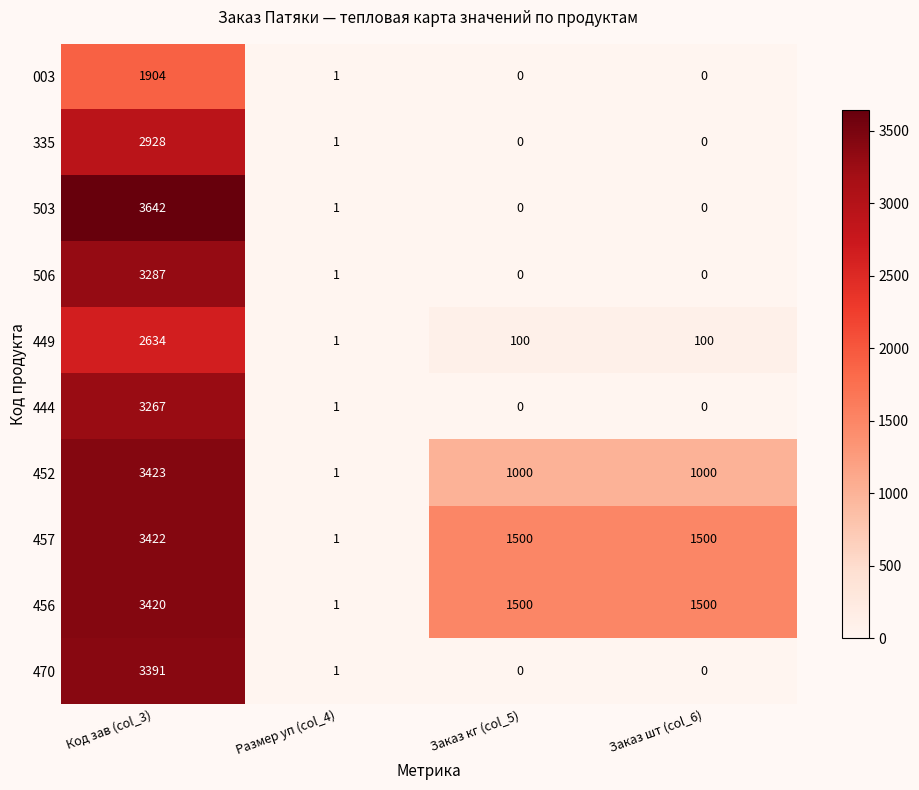

What is the sum of all 444 values?

3268